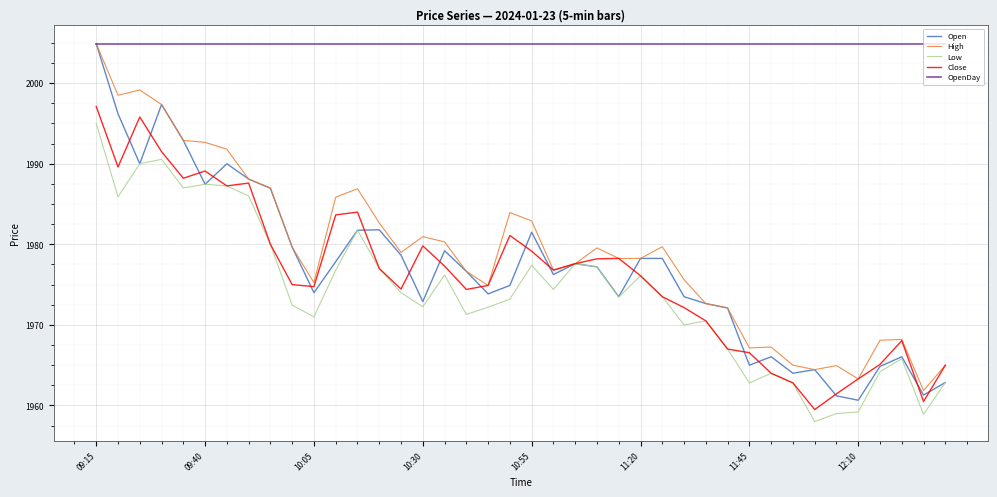

Which series has the largest total across all categories?

OpenDay